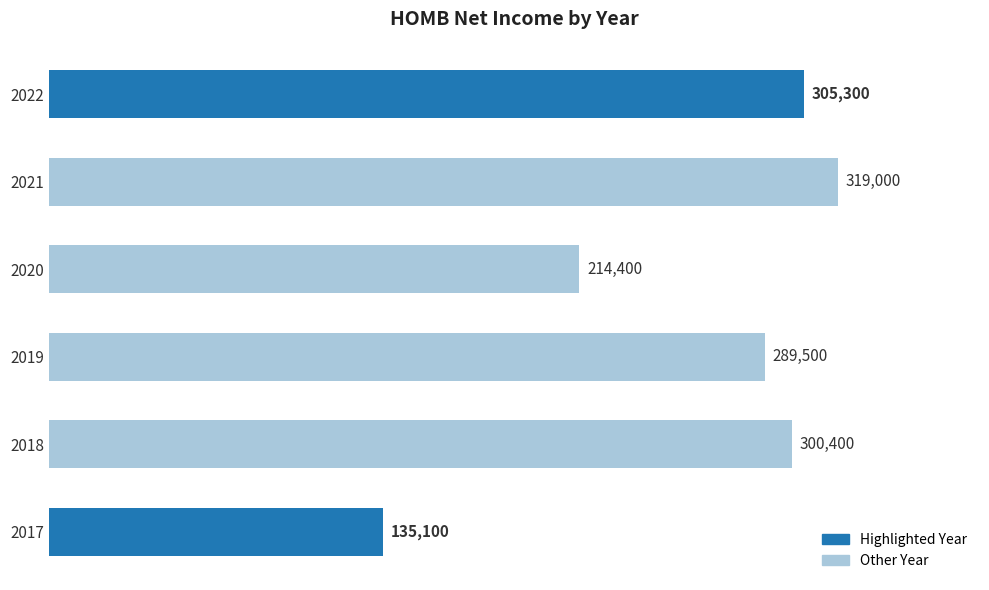

What is the ratio of the value at 2022 to the value at 2019?

1.1